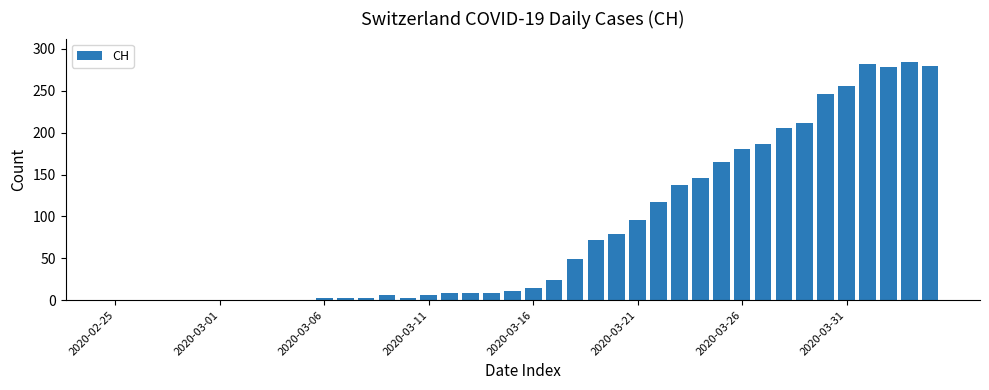

What is the sum of all values?

3370